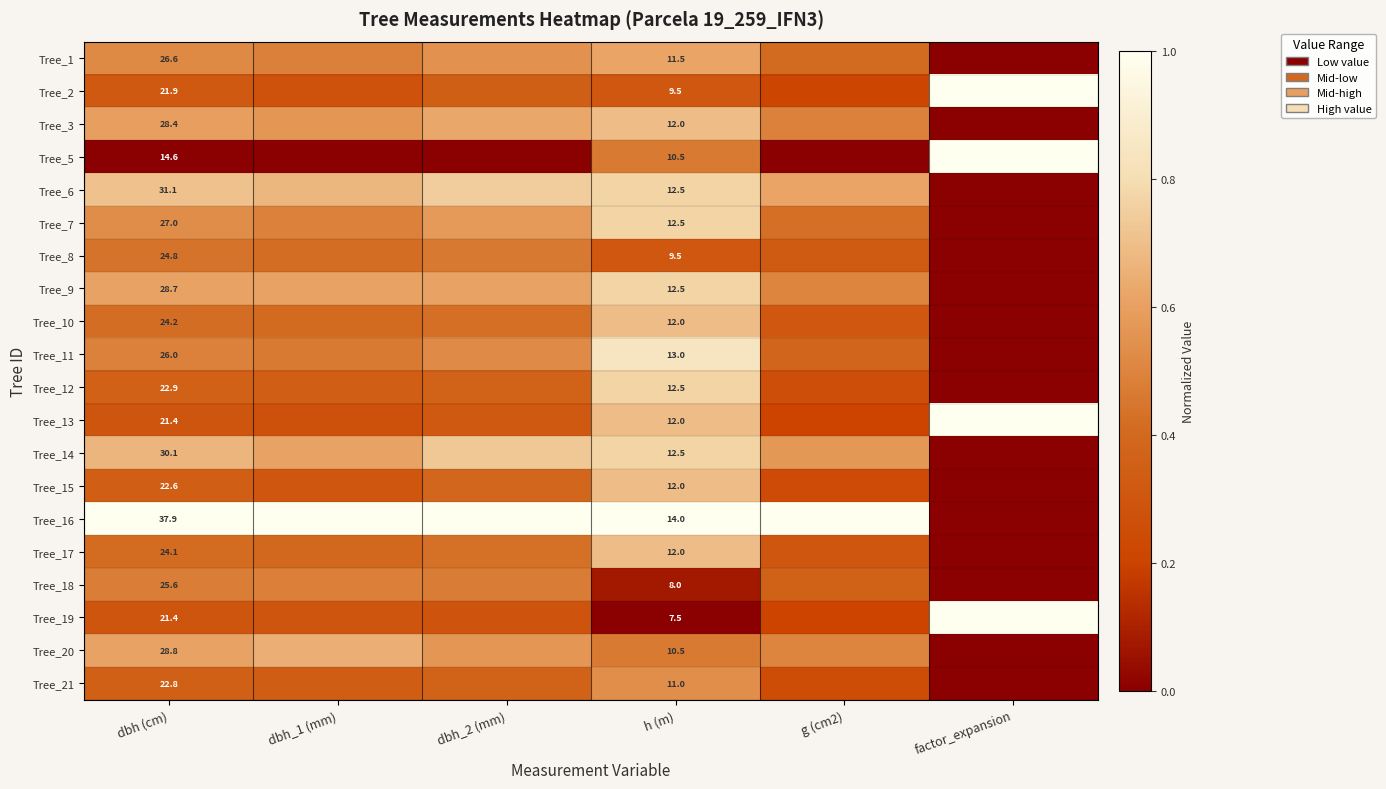

The Tree_9 series shows 0.9 at dbh_2 (mm). True or false?

False